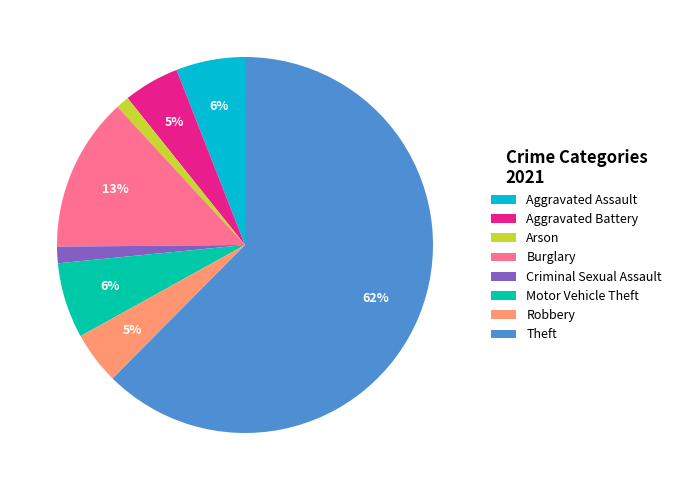

To the nearest percent, what is the average slice percentage?

12%